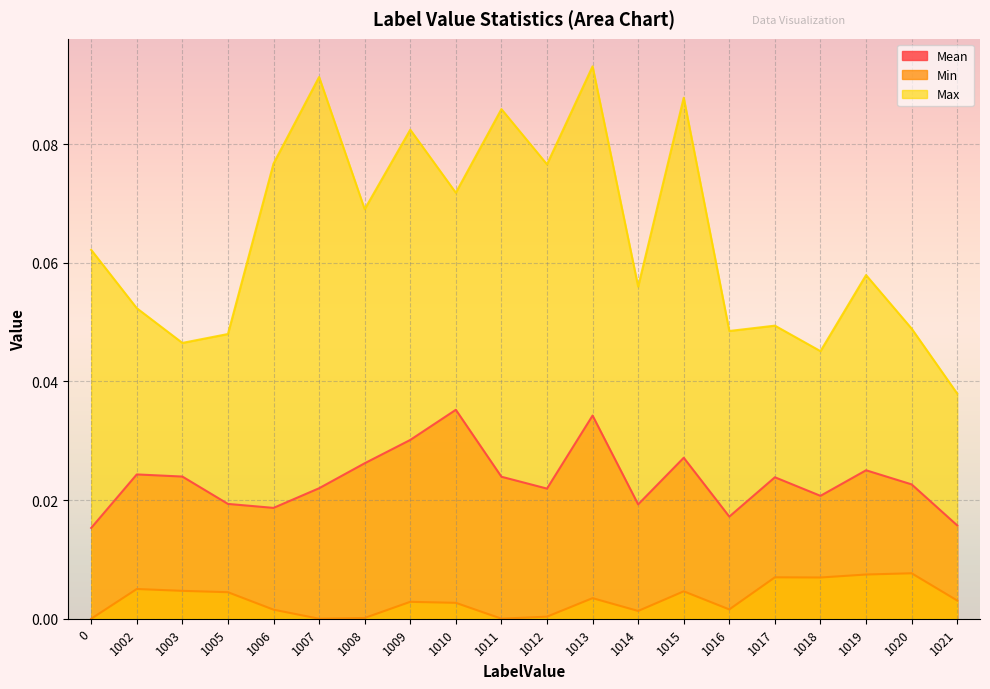

The Mean series shows 0.0 at 1019. True or false?

False